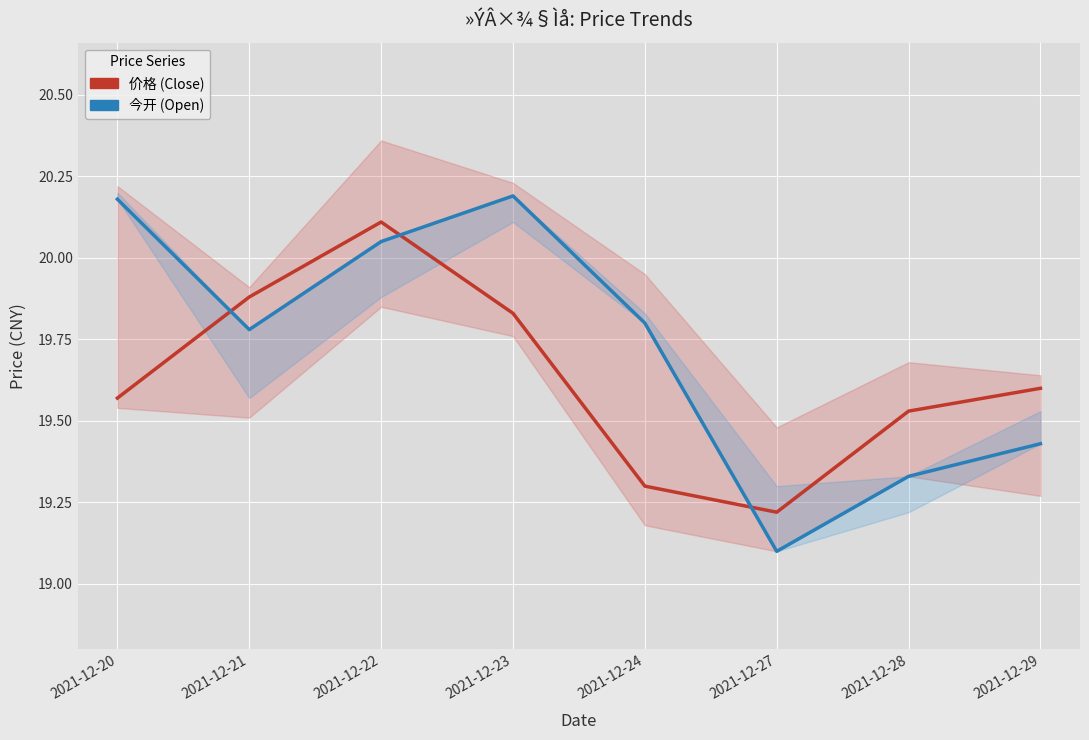

Does the chart display data point markers on the line(s)?

No